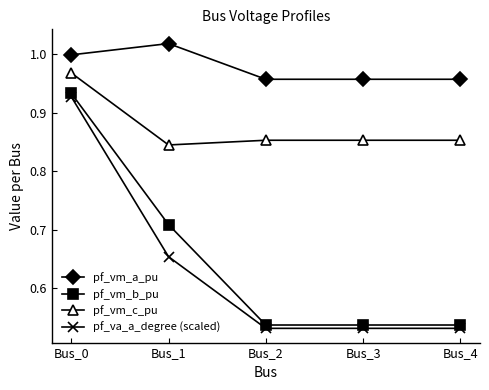

At which category does pf_vm_a_pu reach its first local peak?

Bus_1